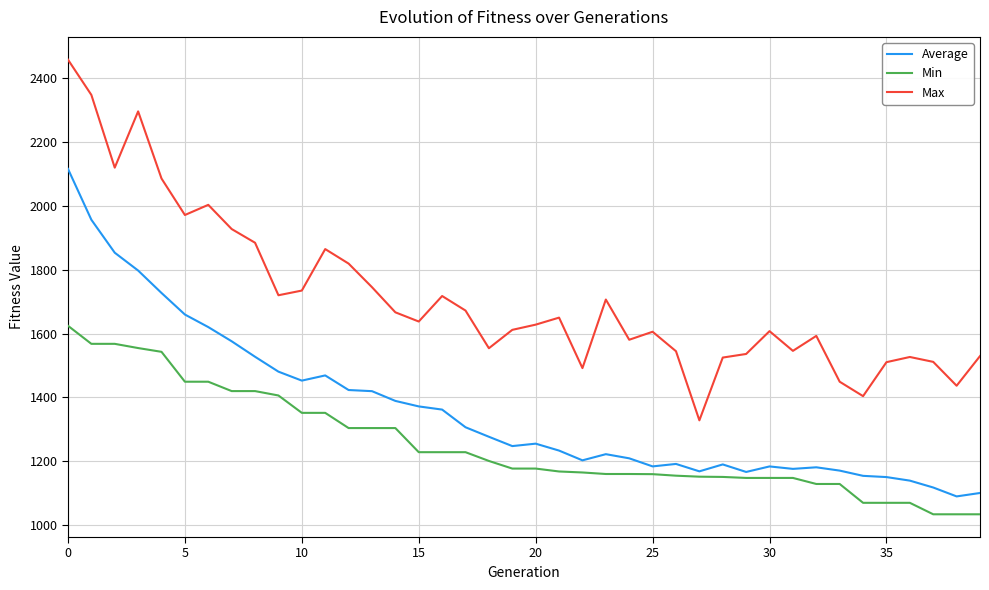

Which series has the largest range (max minus min)?

Max